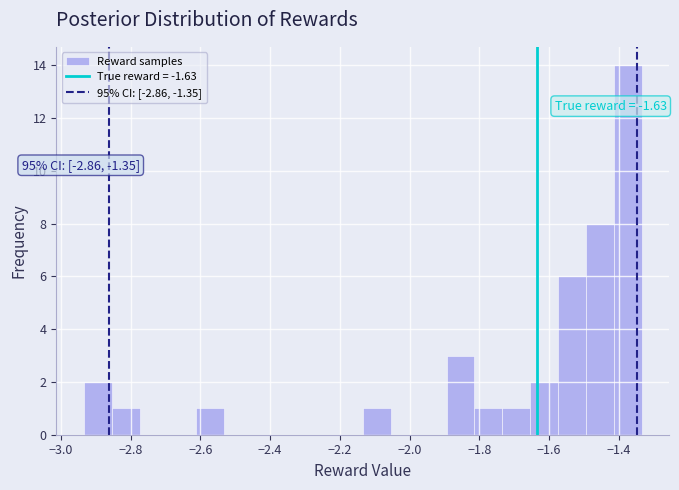

Read against the x-axis, roughly where is the centre of the tallest bar?

-1.38